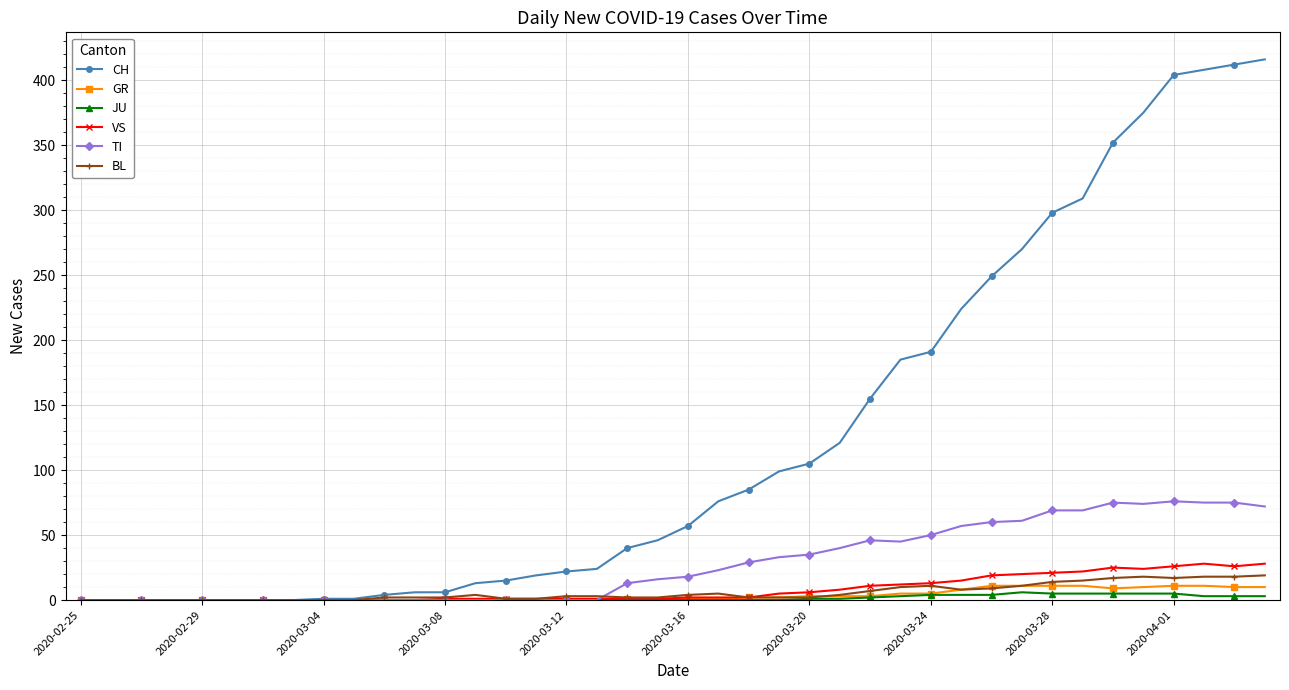

Which series has the largest range (max minus min)?

CH